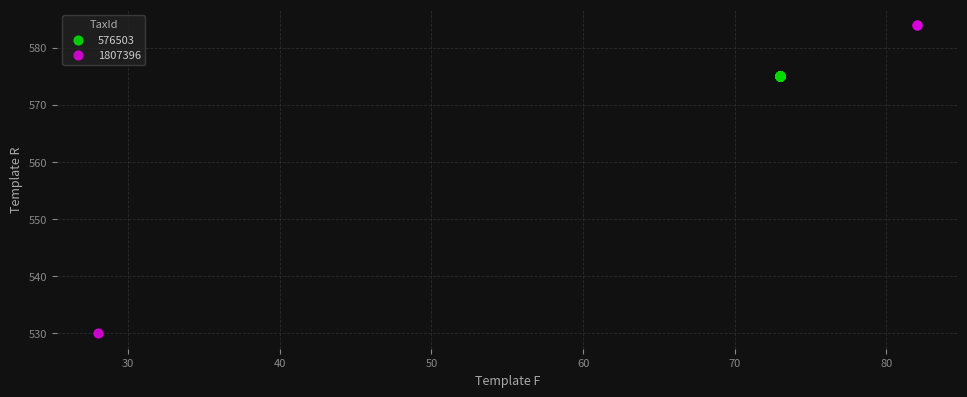

Which series contains the lowest Y value?

1807396